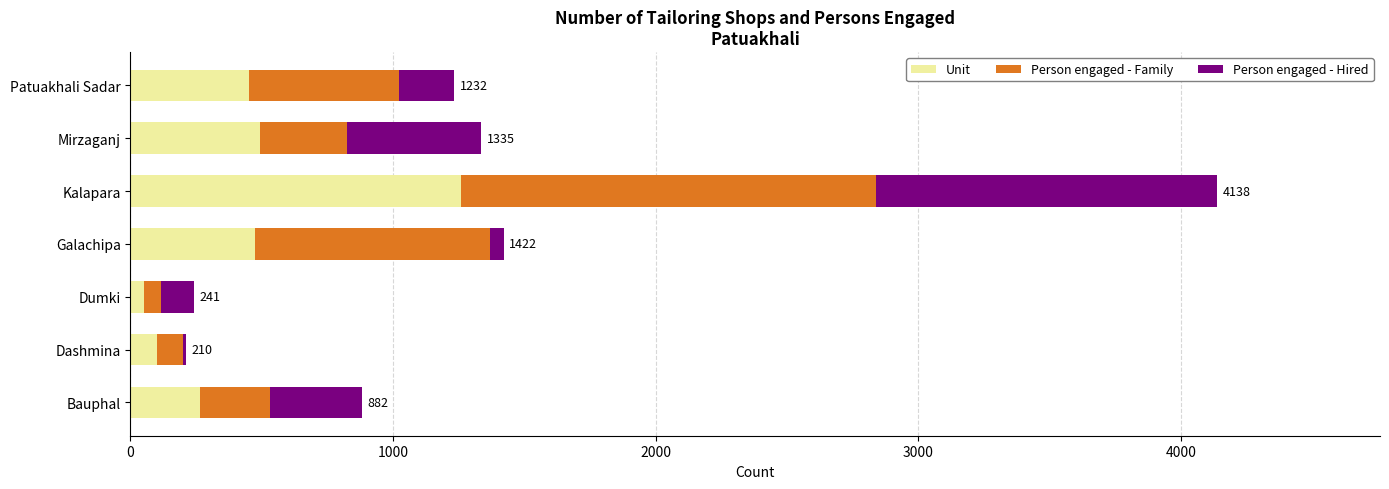

What is the sum of the Unit values at Mirzaganj and Kalapara?

1755